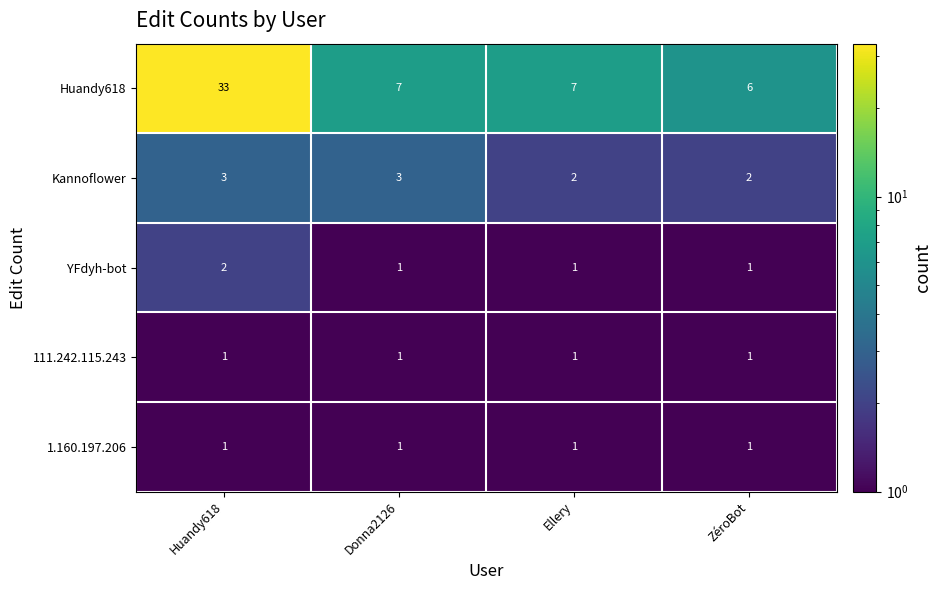

The 1.160.197.206 series shows 0 at Ellery. True or false?

False